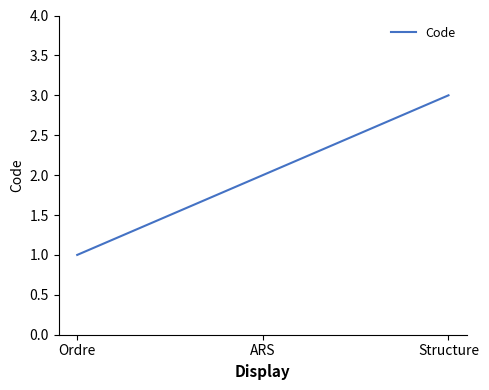

How many values are below 2?

1